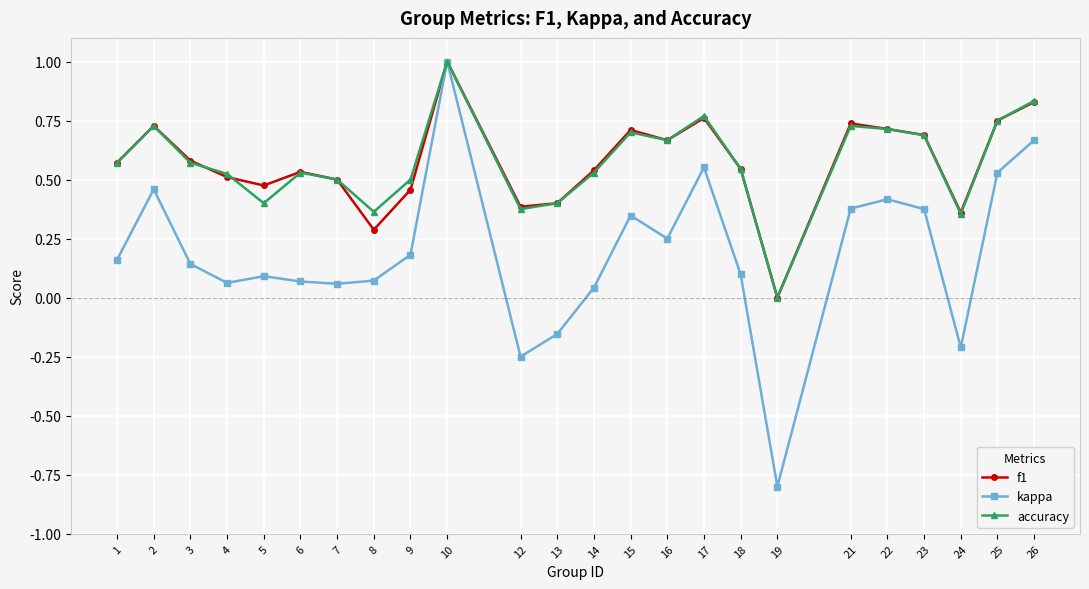

Which series has the widest spread of values?

kappa